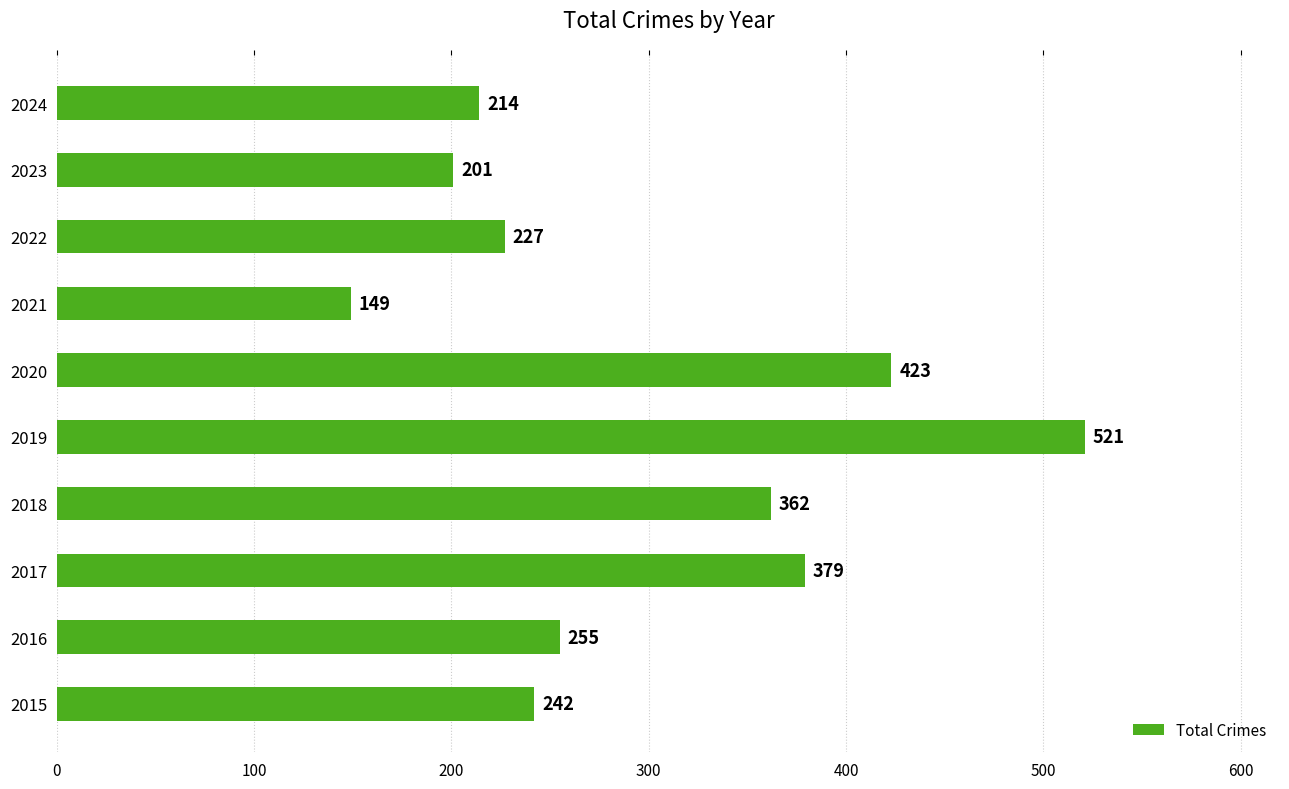

True or false: the data shows 227 at 2022.

True